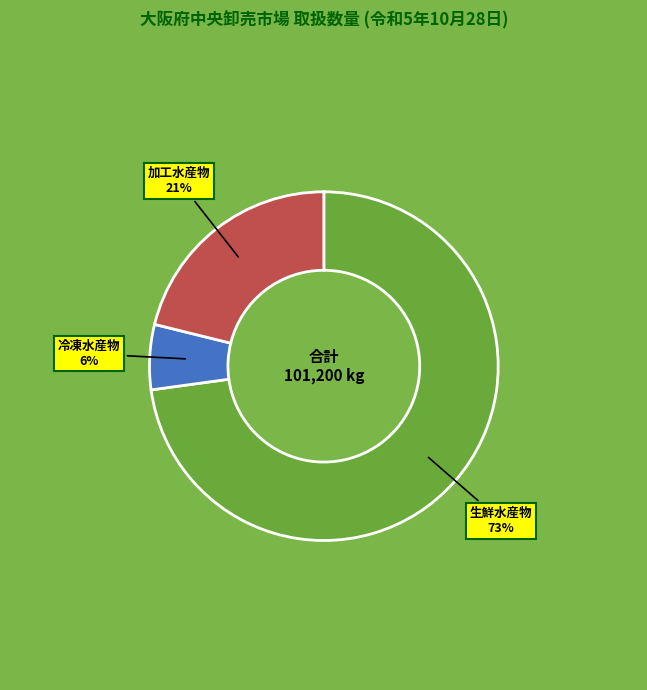

How many slices are in this pie chart?

3